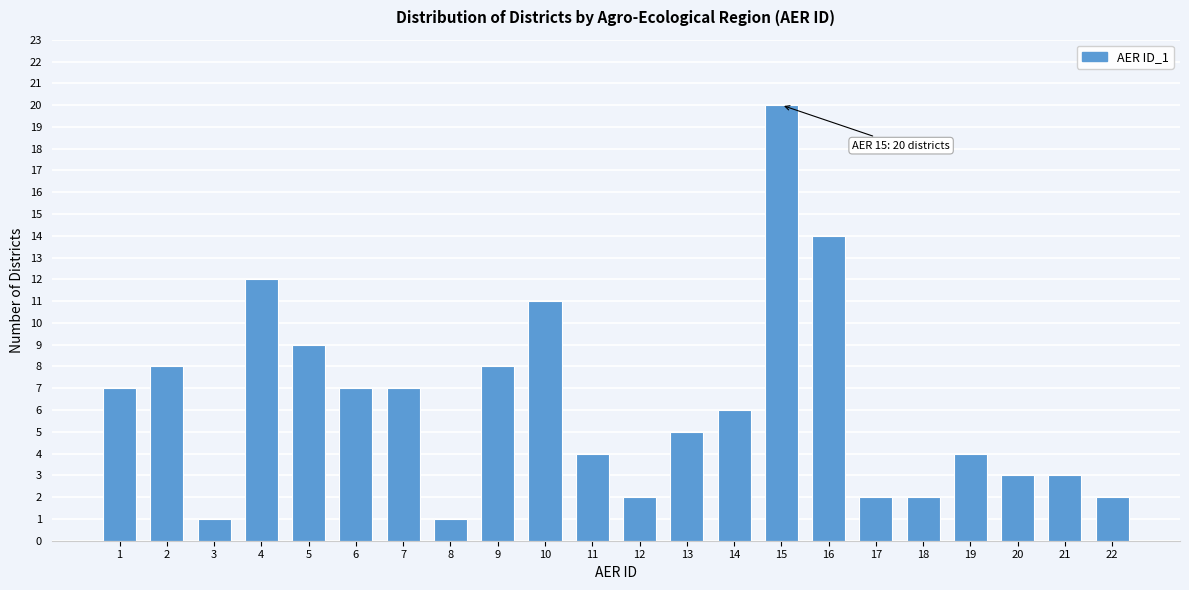

Reading left to right, transcribe all the data shown in this chart.

1=7	2=8	3=1	4=12	5=9	6=7	7=7	8=1	9=8	10=11	11=4	12=2	13=5	14=6	15=20	16=14	17=2	18=2	19=4	20=3	21=3	22=2